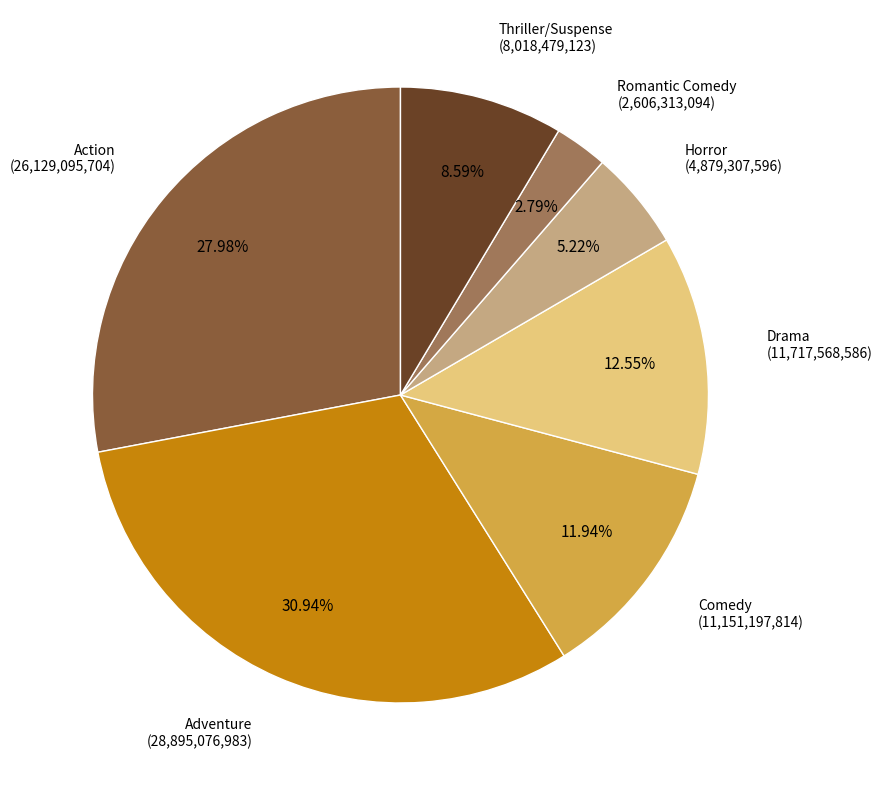

What percentage is NOT represented by Comedy?

88.1%